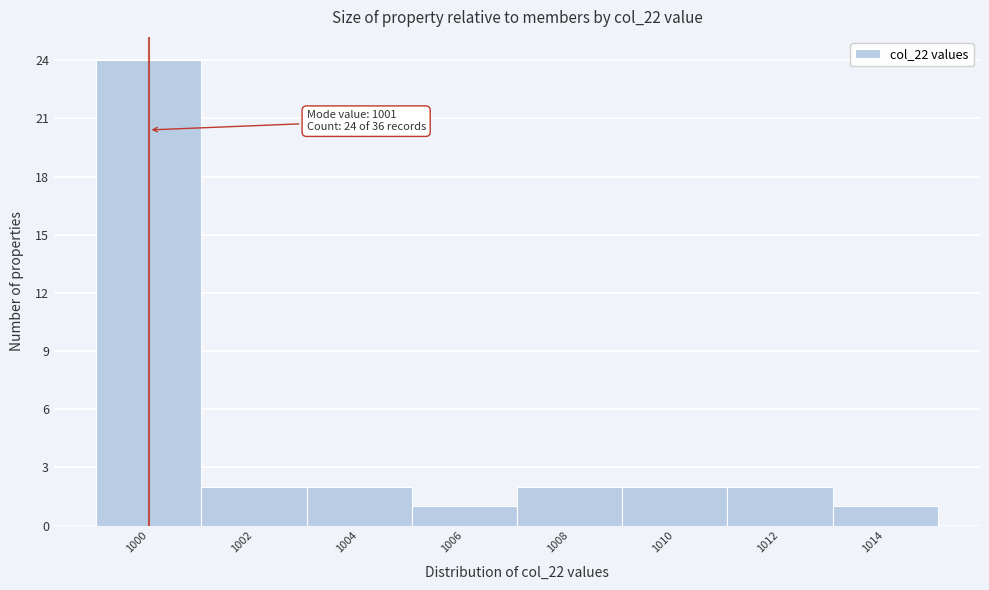

Reading left to right, transcribe all the data shown in this chart.

24	2	2	1	2	2	2	1